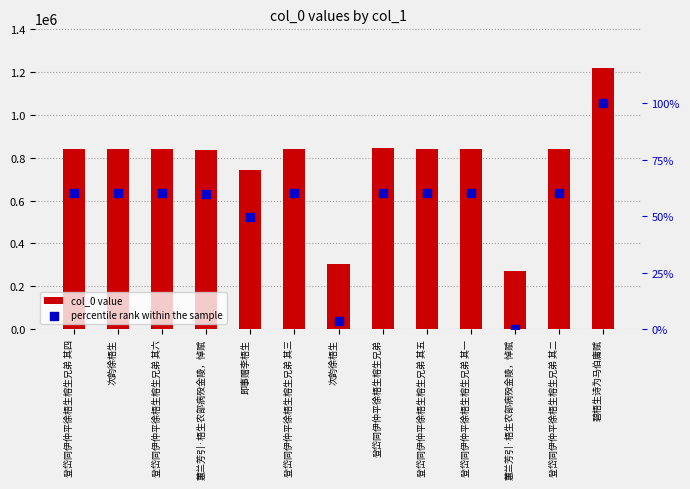

At how many categories does at least one series exceed 1137388?

1